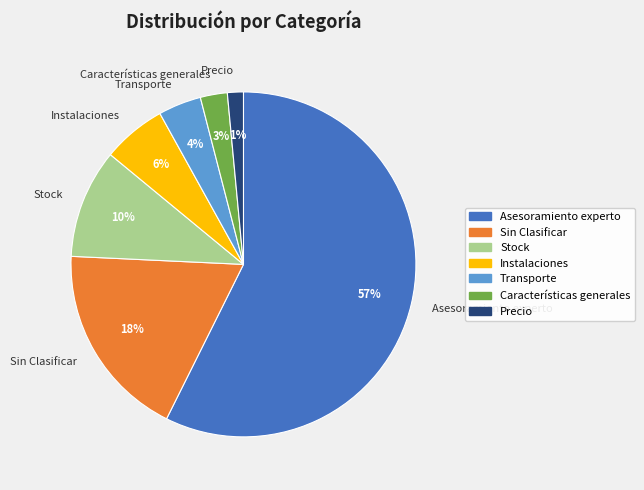

Count the number of slices in the pie.

7